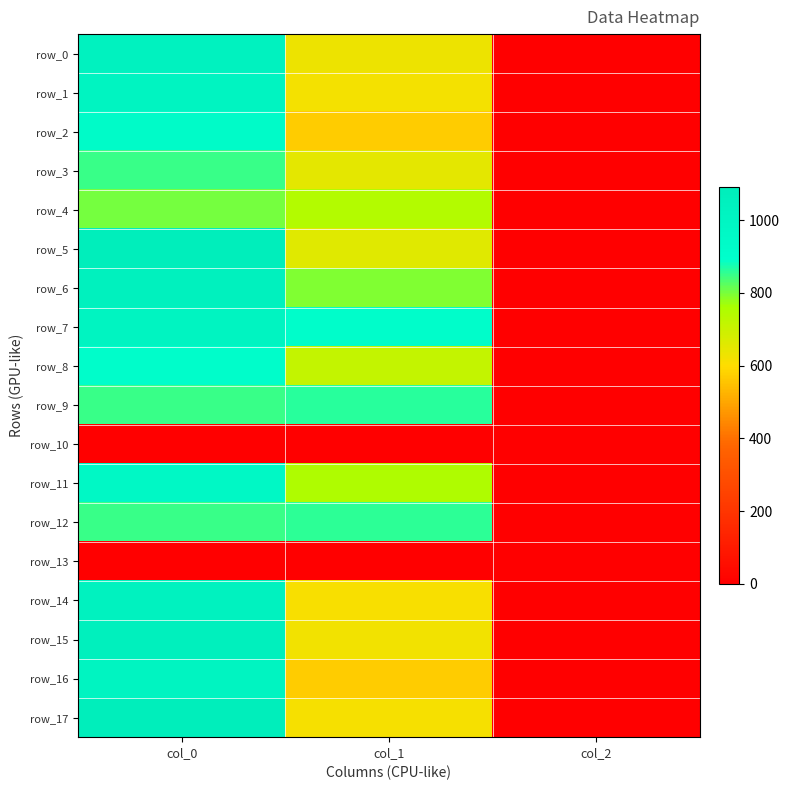

Where does the row_0 series first go above 631?

col_0